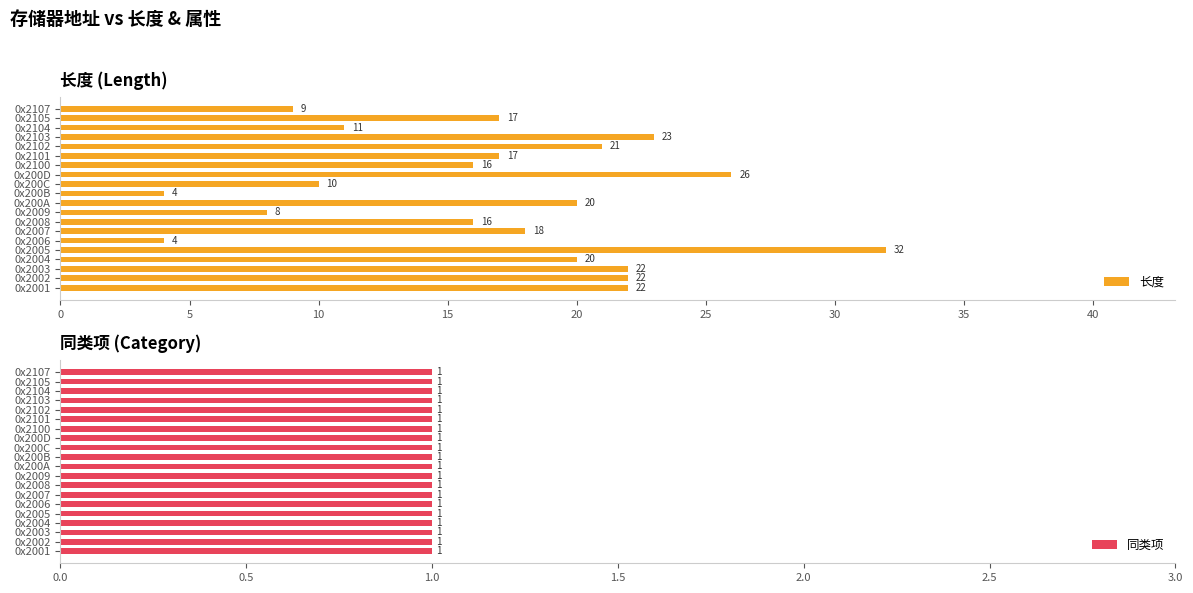

Read the 长度 value at 0x2104, to the nearest 5.

10